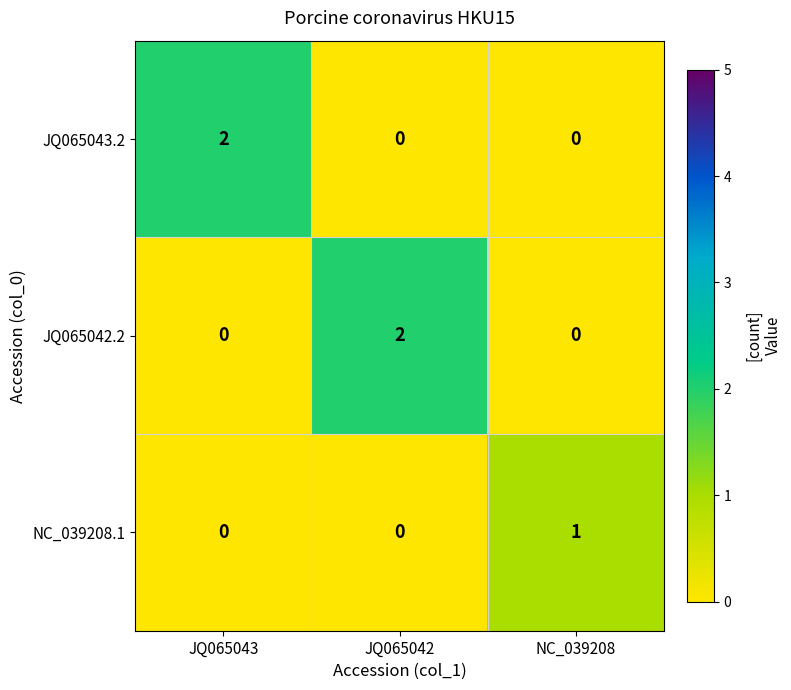

Which series changed the most between JQ065042 and NC_039208?

JQ065042.2